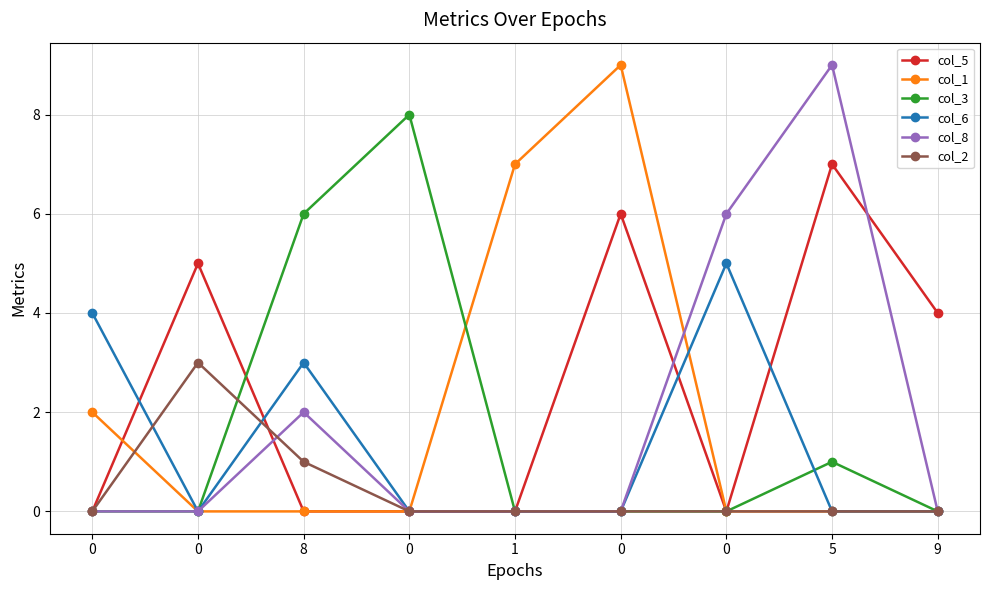

What is the label of the 2nd point from the right?

5